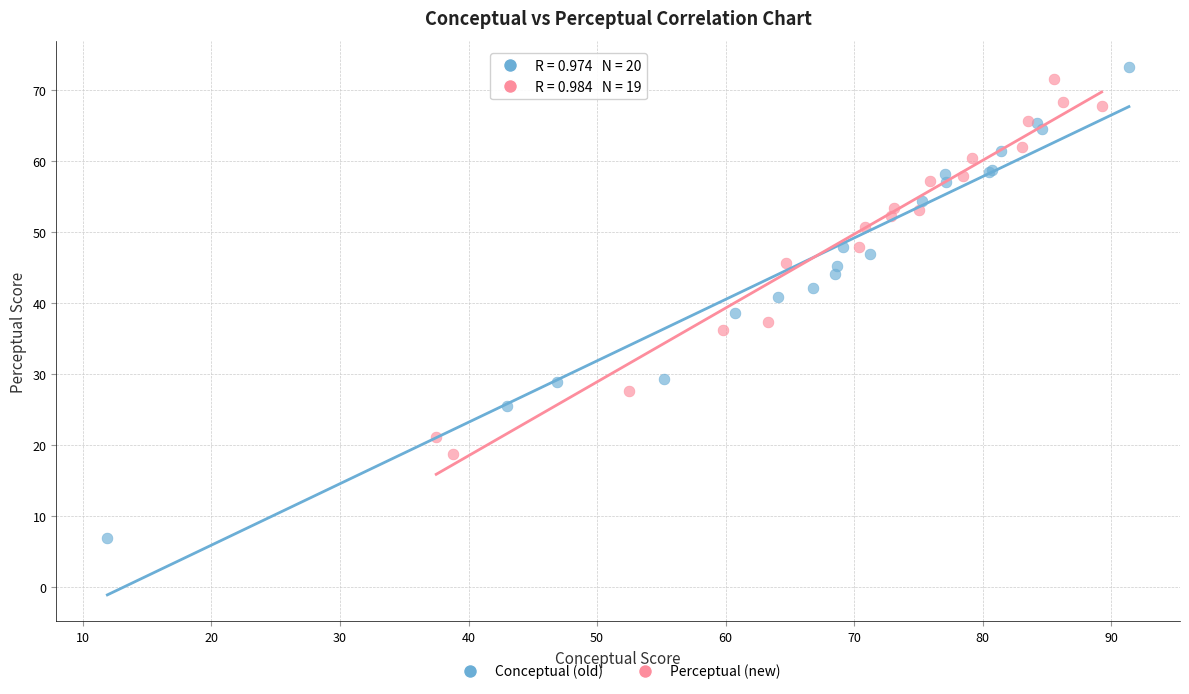

Which series has the widest spread of Y values?

Conceptual (old)